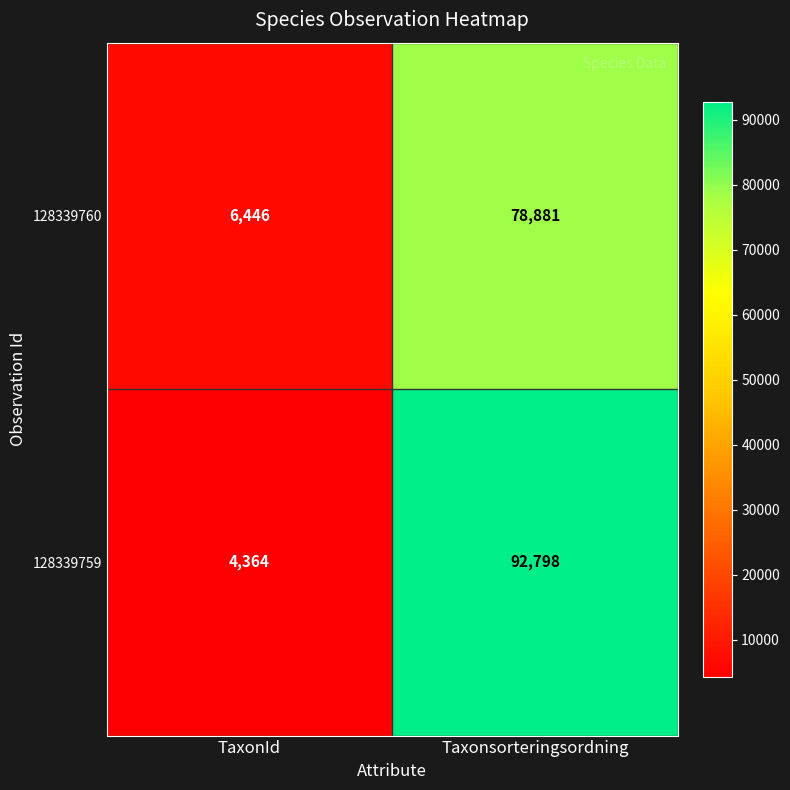

Which category has the highest value across all series?

Taxonsorteringsordning